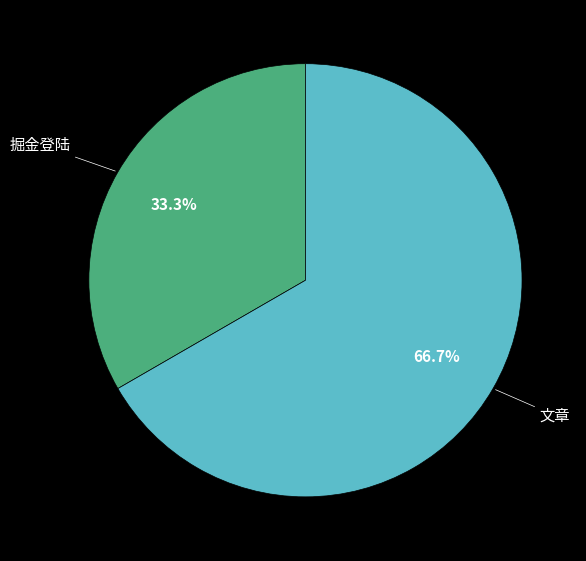

Does any single category account for the majority?

Yes